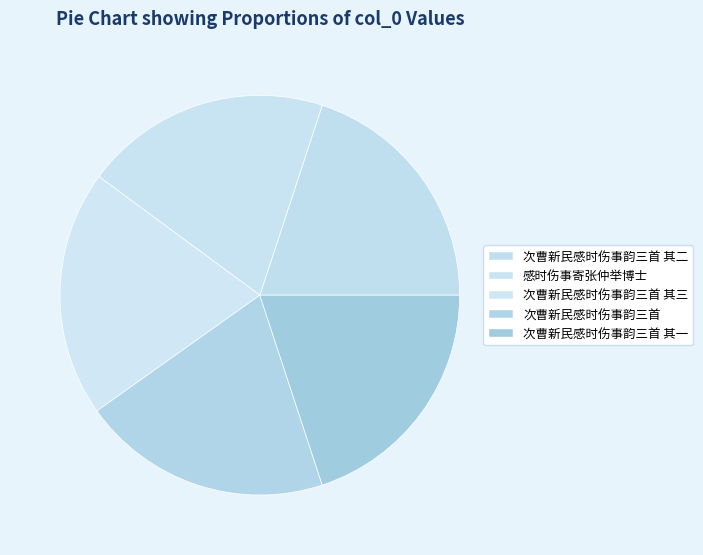

Between 次曹新民感时伤事韵三首 and 感时伤事寄张仲举博士, which is larger?

次曹新民感时伤事韵三首